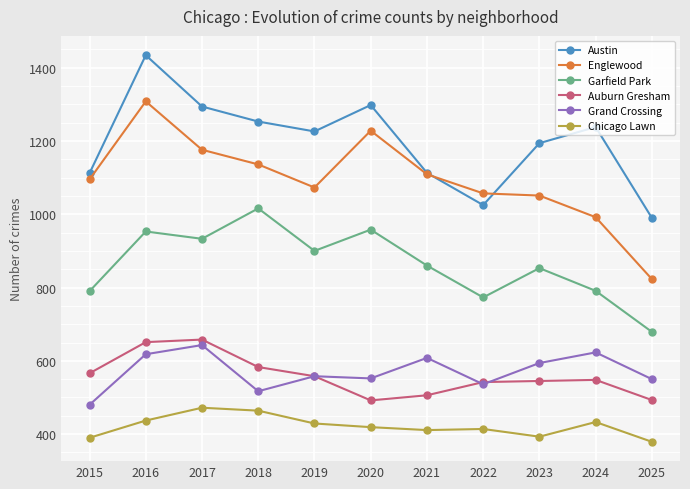

Which category has the highest value in the Austin series?

2016